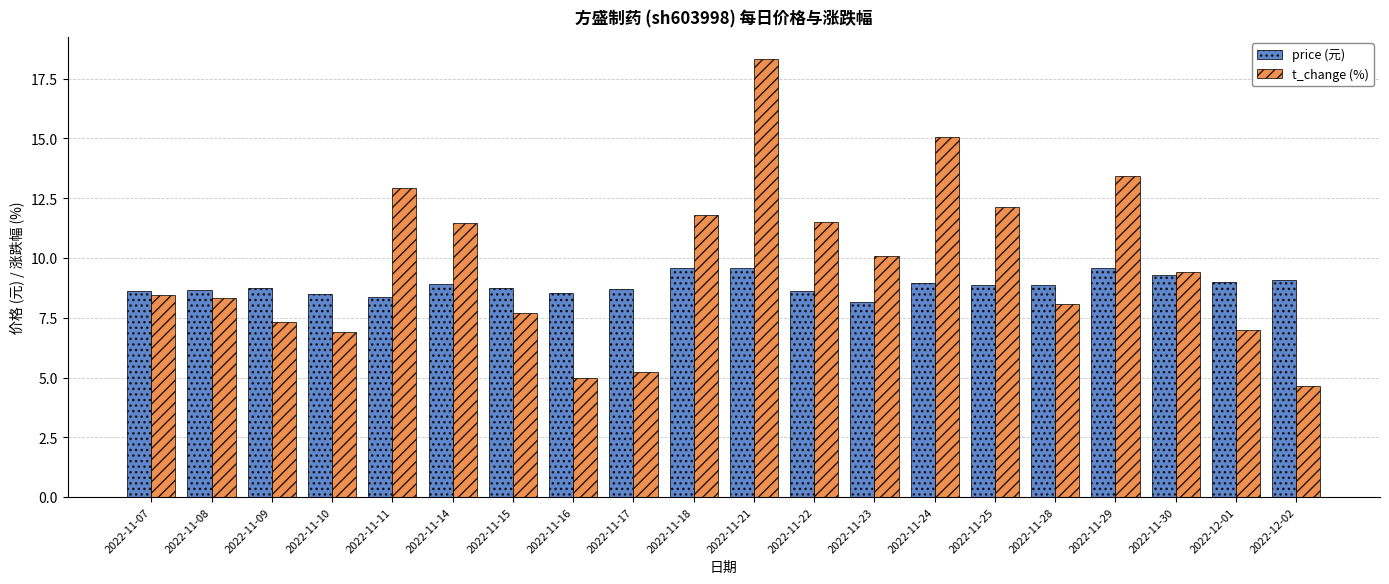

How many bars are there in each group?

2